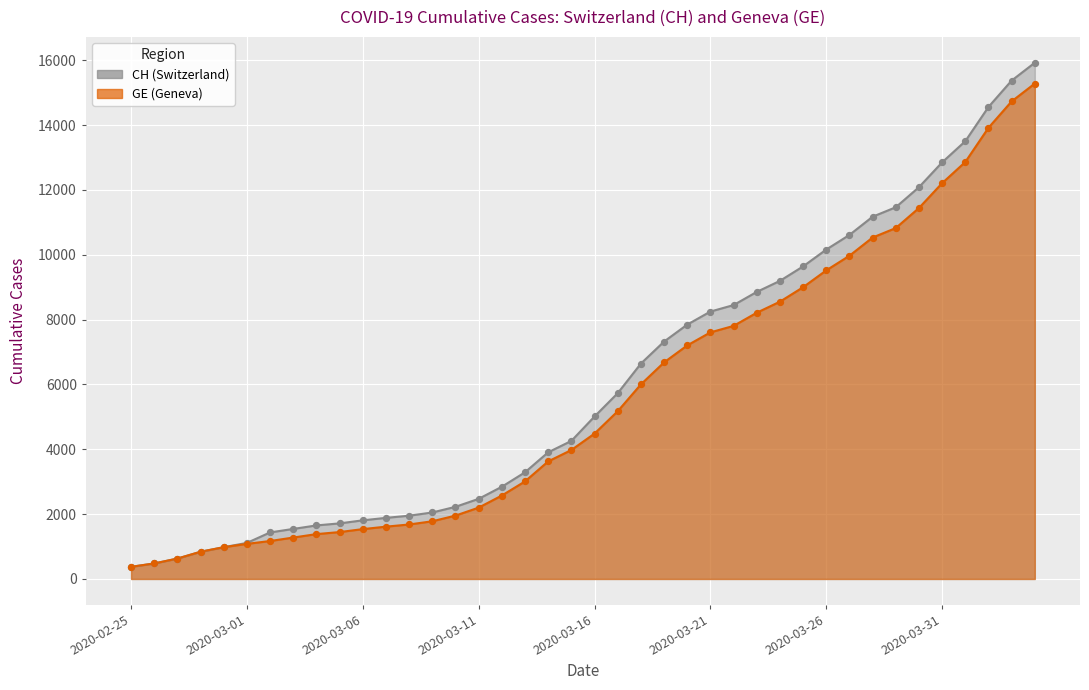

At which category is the sum across all series the highest?

2020-04-04